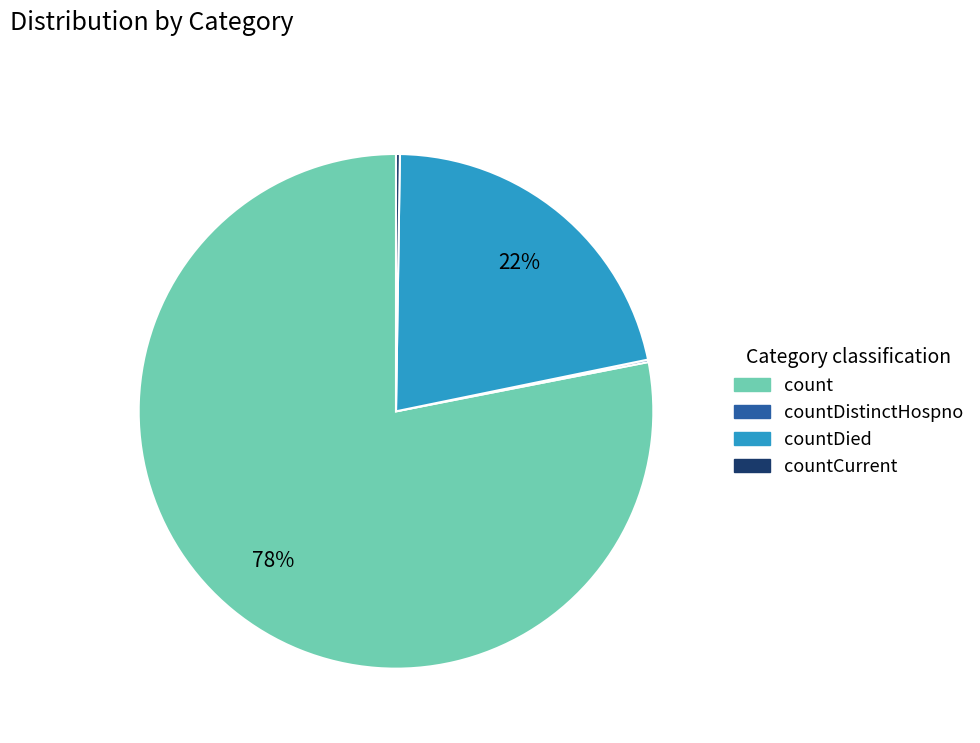

Does any single category account for the majority?

Yes